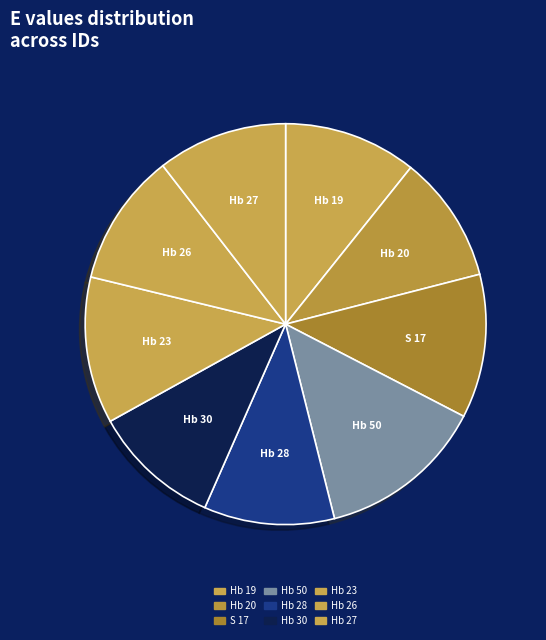

Count the number of slices in the pie.

9